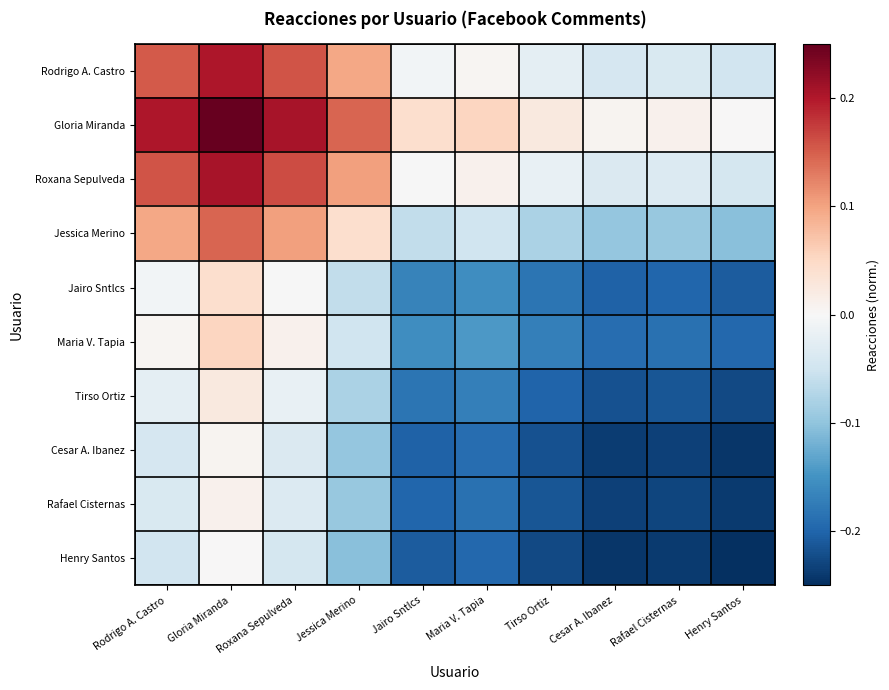

Which has a higher value, Rafael Cisternas or Henry Santos?

Rafael Cisternas